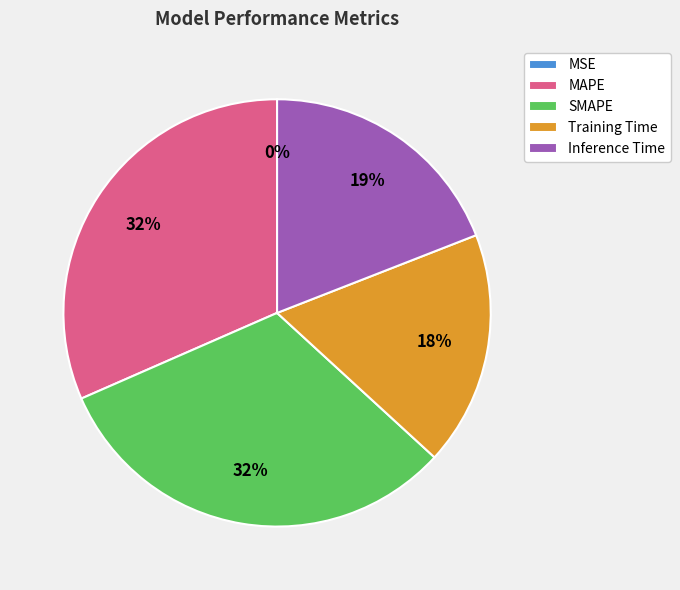

Combined, do MAPE and Training Time account for over 50%?

No